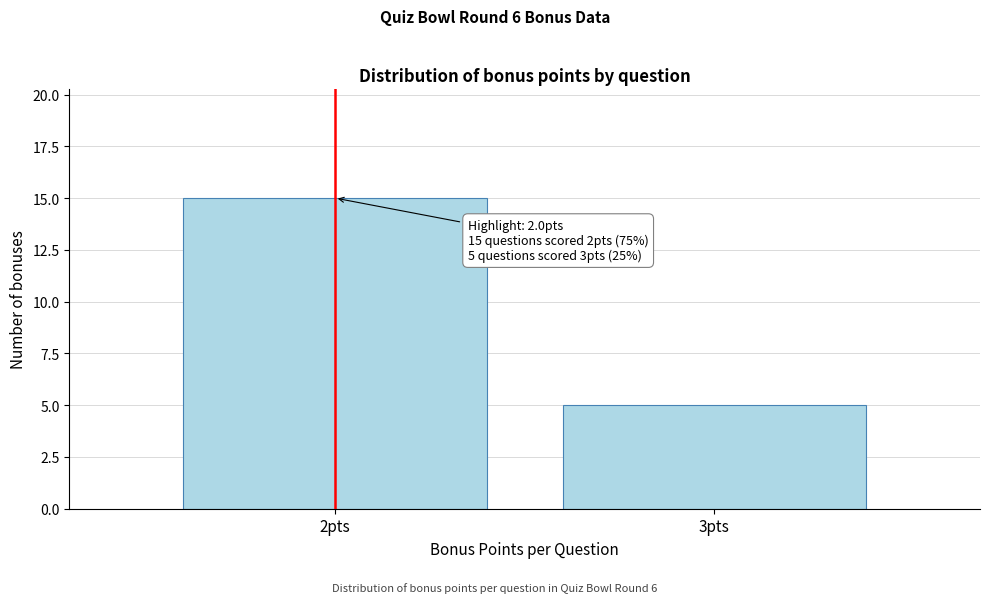

Reading right to left, list all the values displayed in this chart.

5	15